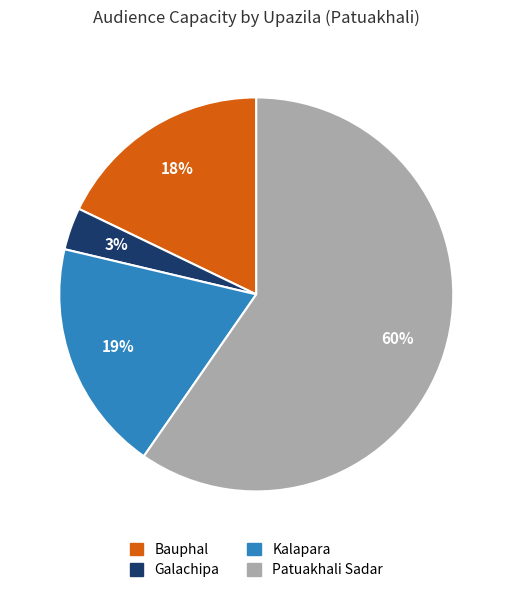

To the nearest percent, what percentage of the pie is Kalapara?

19%